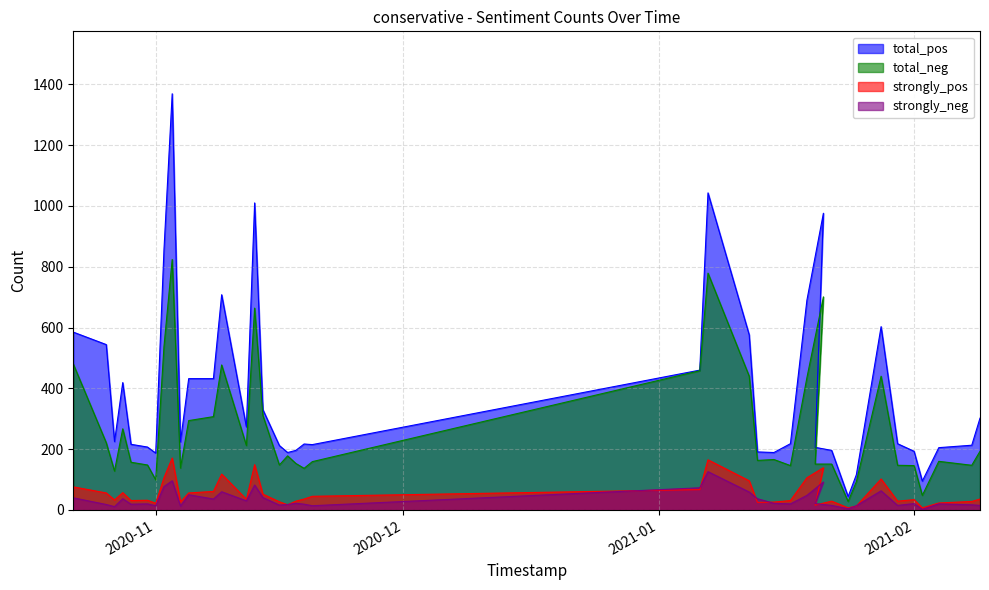

Is the value of strongly_neg at 2021-02-01 greater than the value of strongly_pos at 2021-01-30?

No